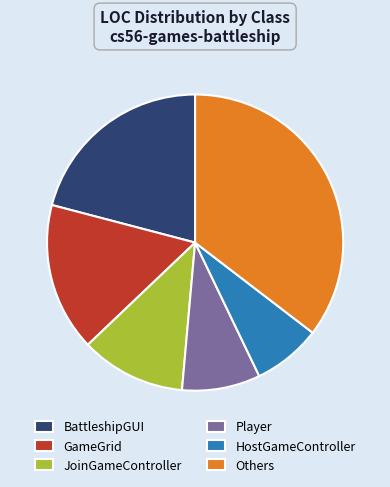

Is there any slice that represents more than half of the pie?

No